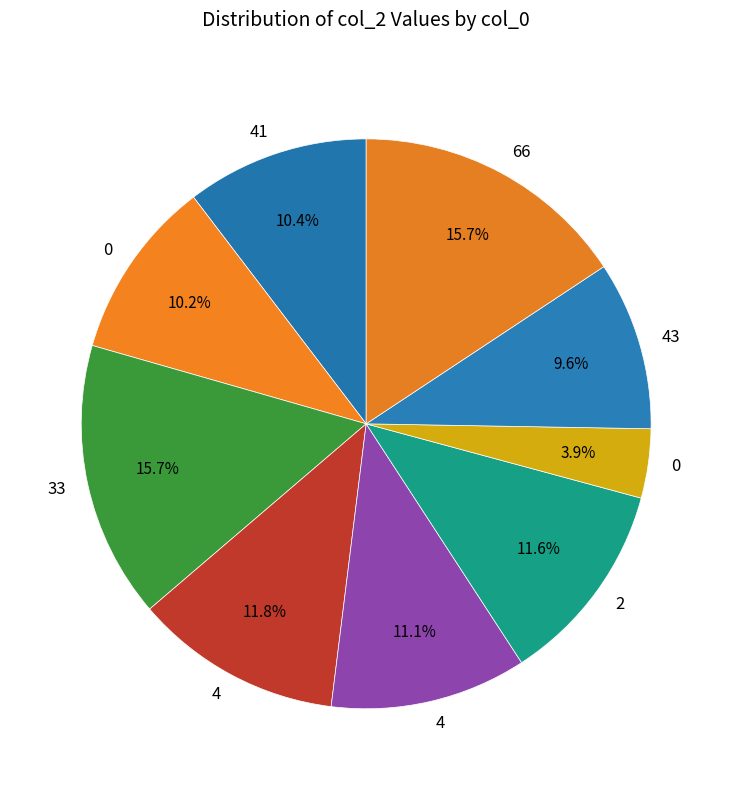

How many segments does this pie chart have?

9